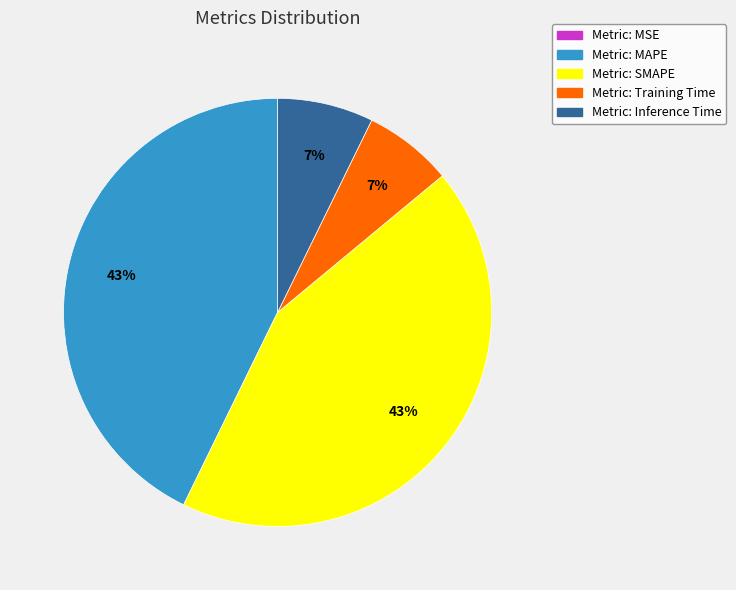

Between Metric: SMAPE and Metric: Inference Time, which is larger?

Metric: SMAPE